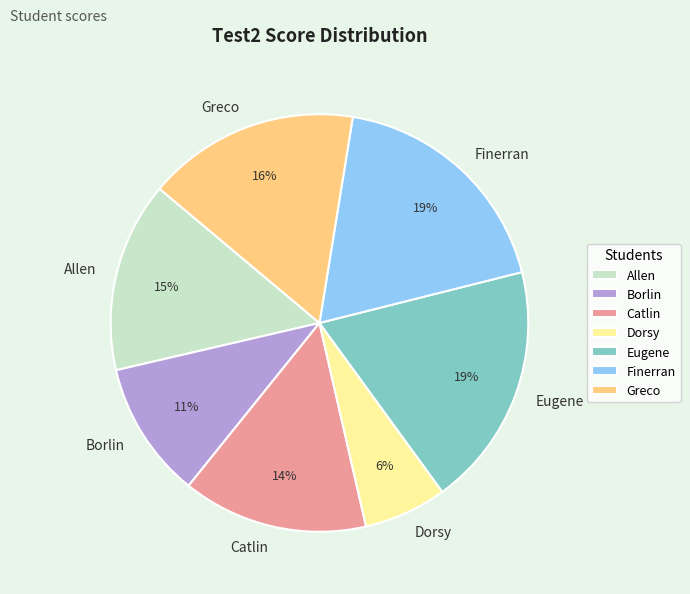

To the nearest percent, what portion does Allen represent?

15%